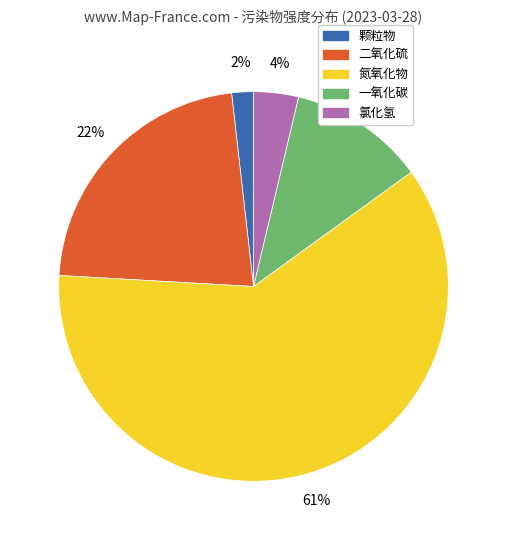

Rank the categories by value from lowest to highest.

颗粒物, 氯化氢, 一氧化碳, 二氧化硫, 氮氧化物